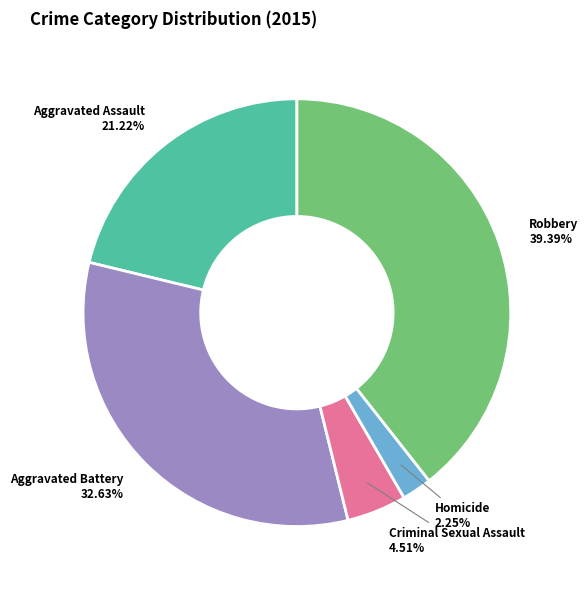

True or false: Aggravated Battery accounts for 33% of the total.

True